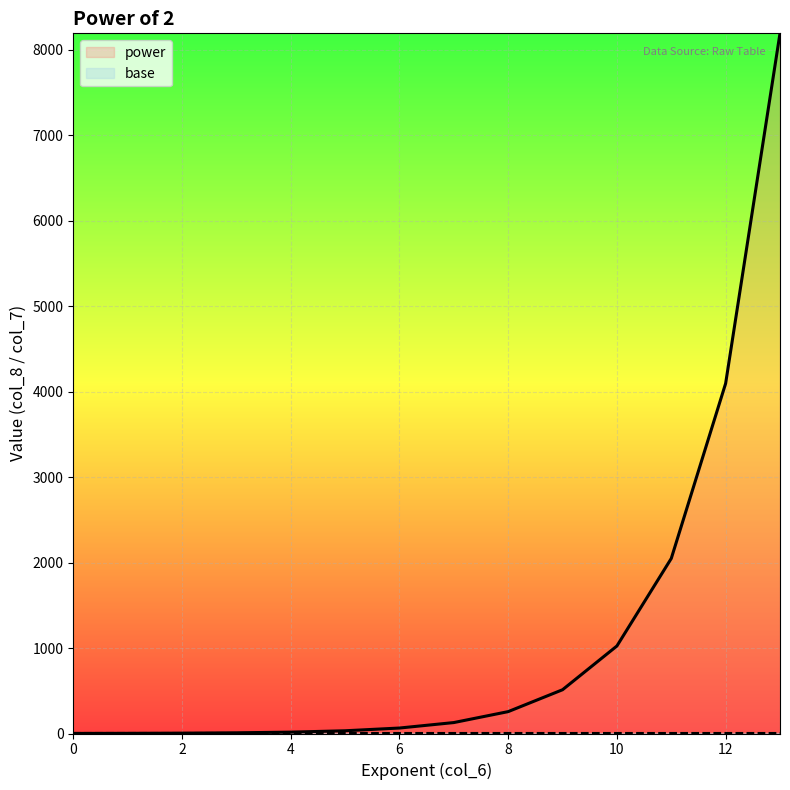

What is the value of the 2nd point from the left?

2